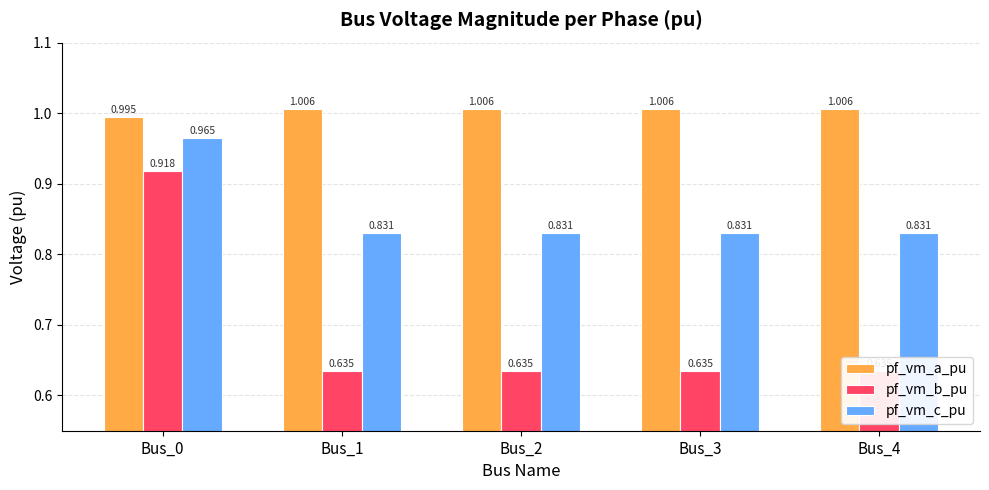

Is the value of pf_vm_b_pu at Bus_4 greater than the value of pf_vm_c_pu at Bus_0?

No